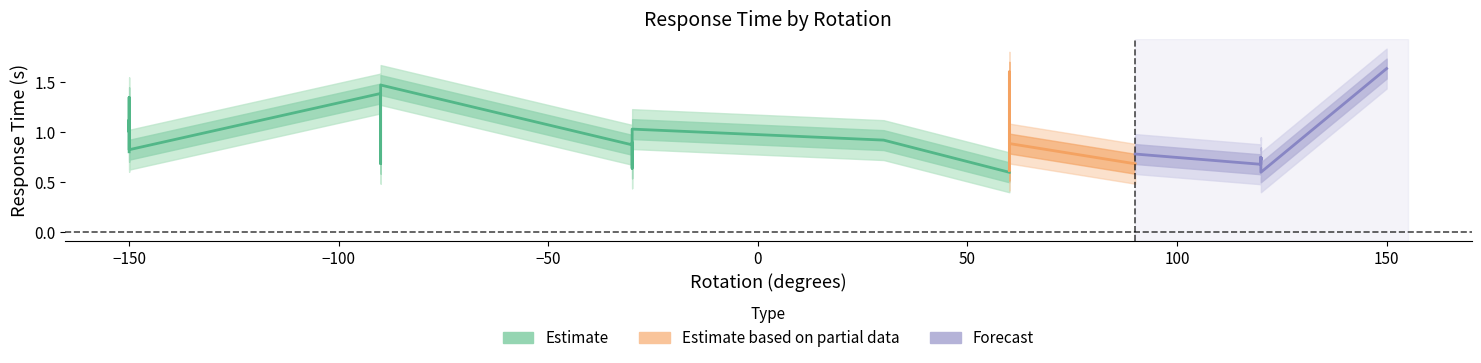

Where is rt_outer_lower nearest to the value 0?

60